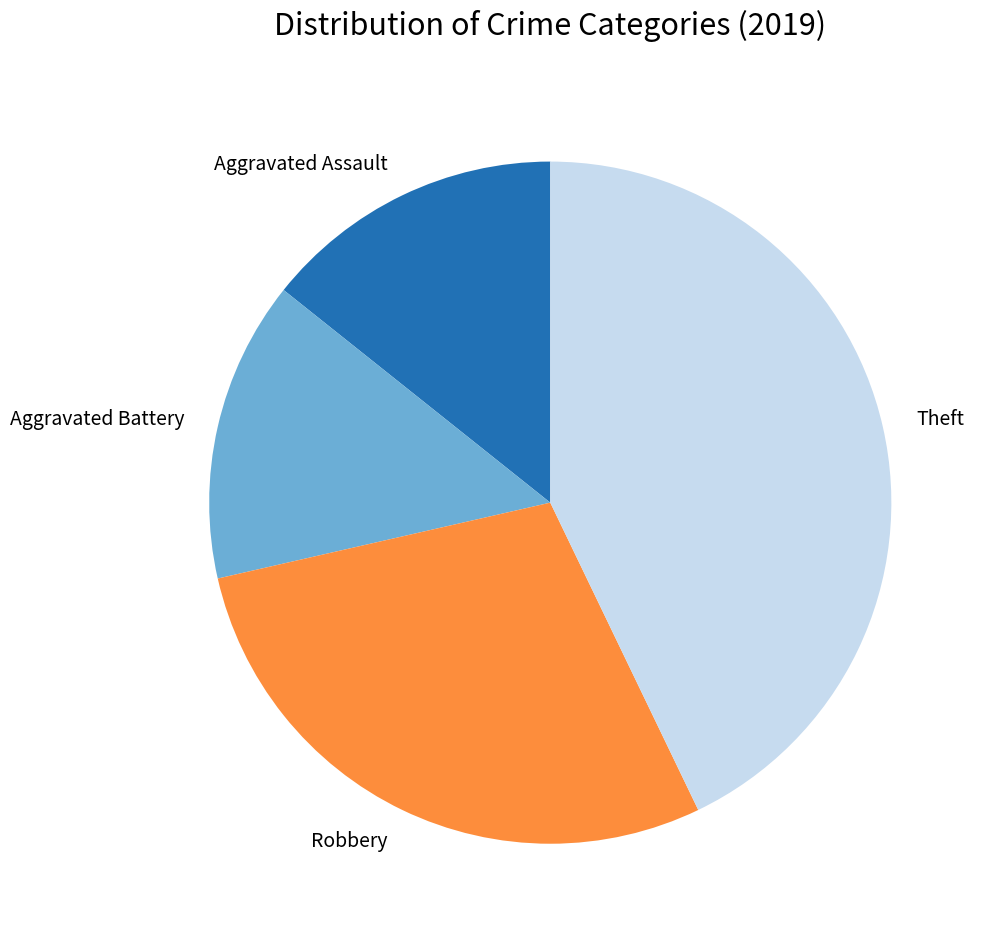

Which category has the biggest portion of the pie?

Theft